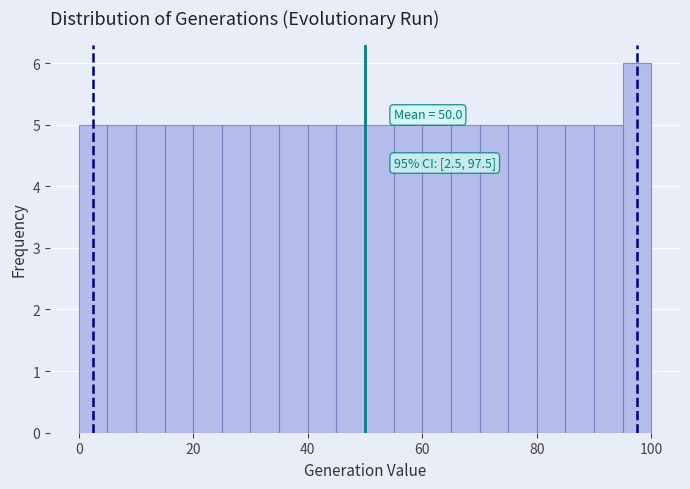

Read against the x-axis, roughly where is the centre of the tallest bar?

98